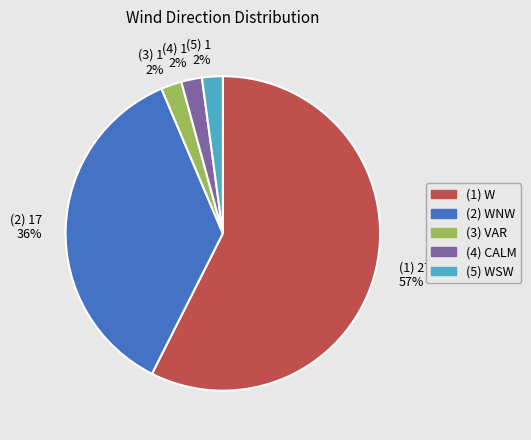

What is the ratio of the value at (4) 1 2% to the value at (3) 1 2%?

1.0